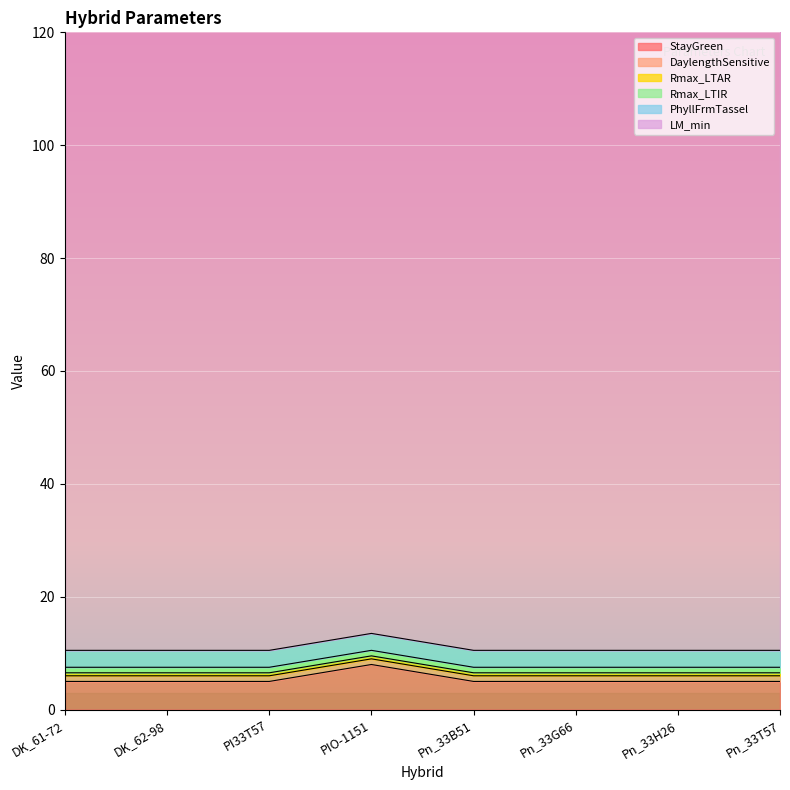

What is the value of the LM_min point at the 2nd from the left?

110.0